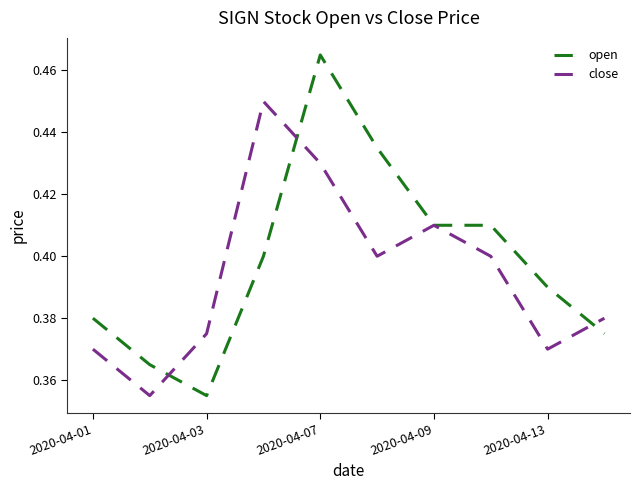

Rank the series by their maximum value, from lowest to highest.

close, open